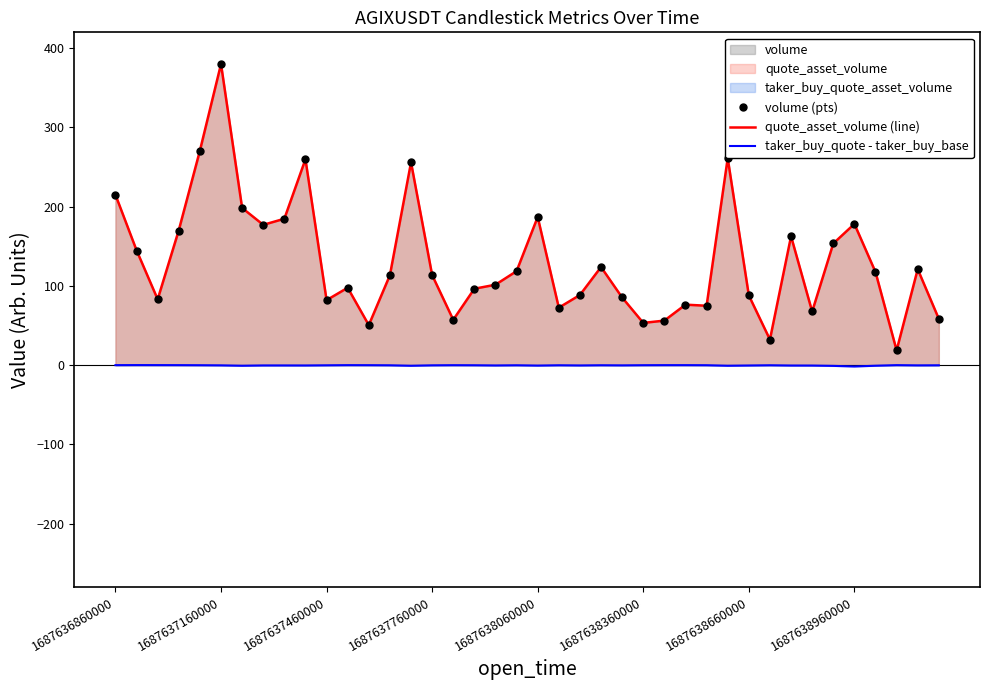

True or false: volume (pts) has a value of 212.7 at 1687637160000.

False